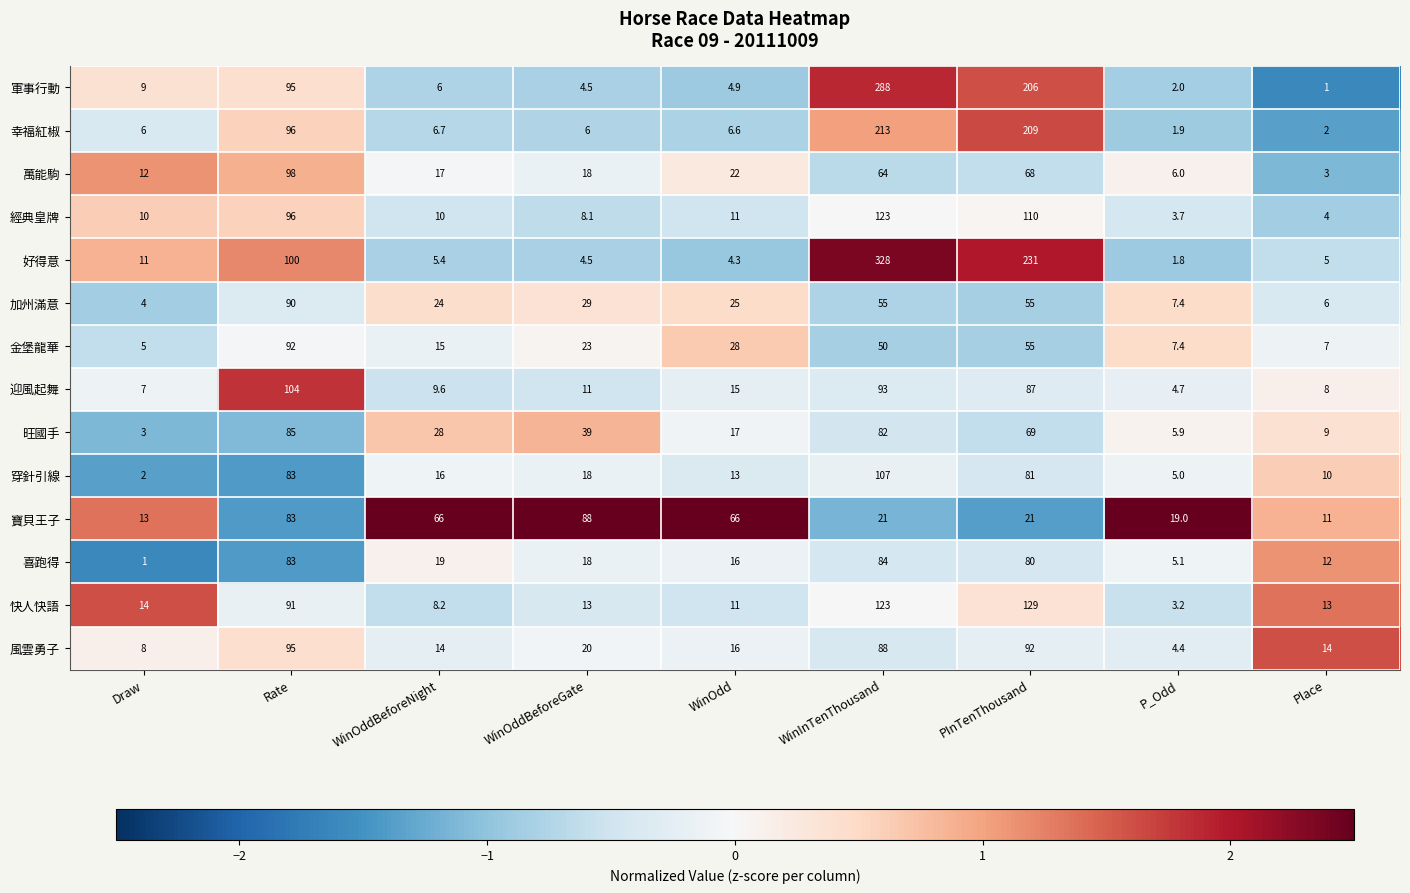

True or false: 金堡龍華 has a value of 1.8 at P_Odd.

False